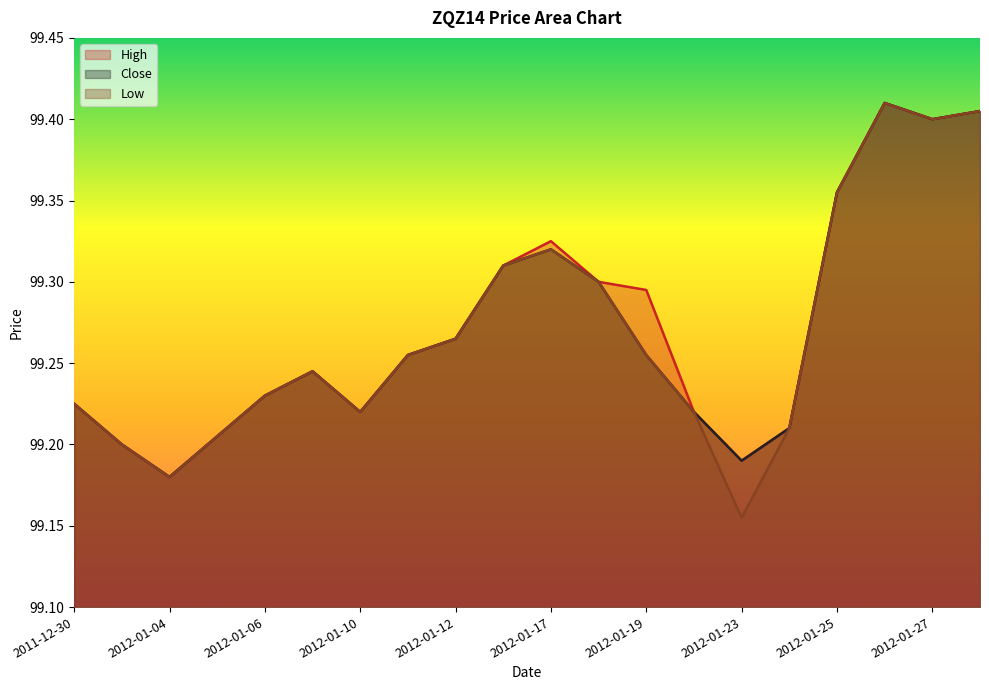

True or false: High and Close cross at least once.

False